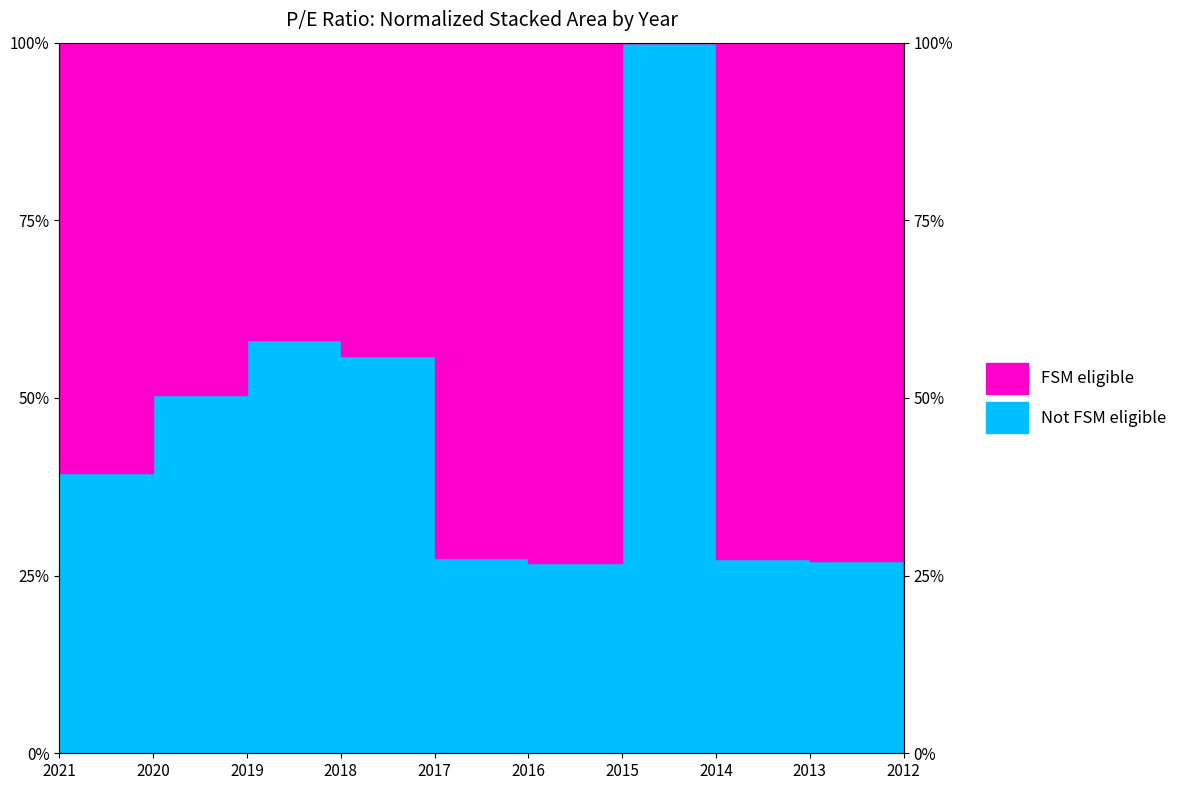

At which label does the data first exceed 39?

2021